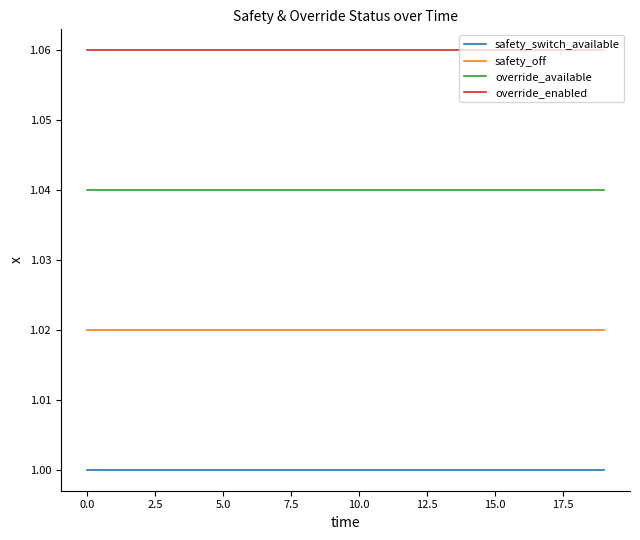

At how many categories does at least one series exceed 1?

20